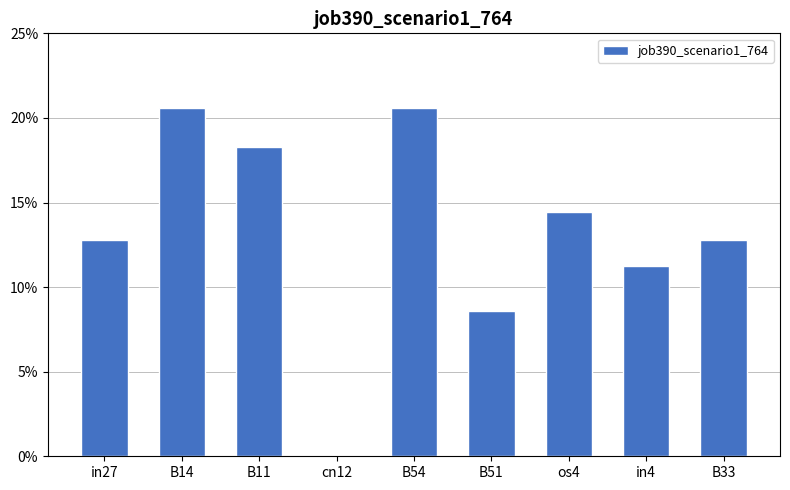

Reading left to right, extract all data points from this chart.

0.1	0.2	0.2	0.0	0.2	0.1	0.1	0.1	0.1